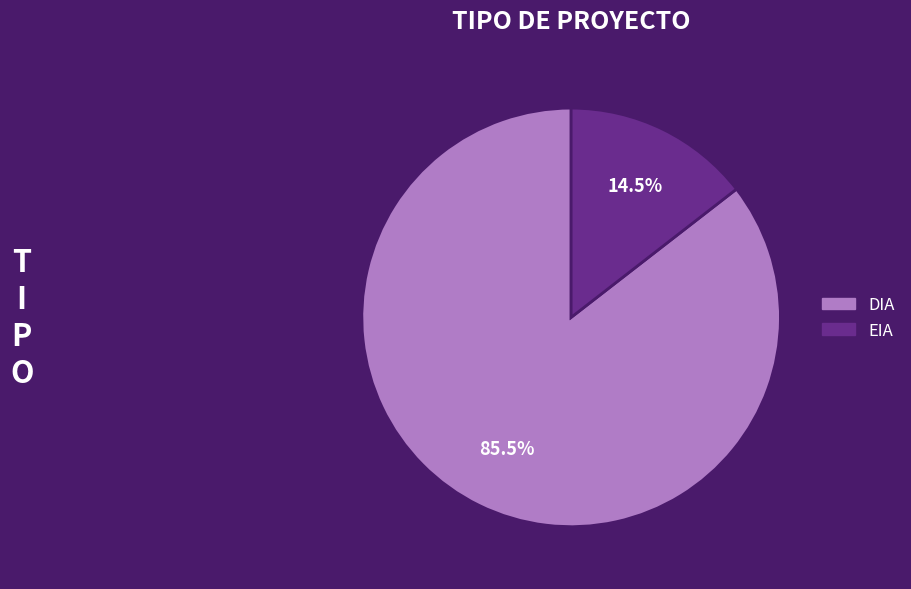

What is the total percentage of EIA and DIA?

100.0%